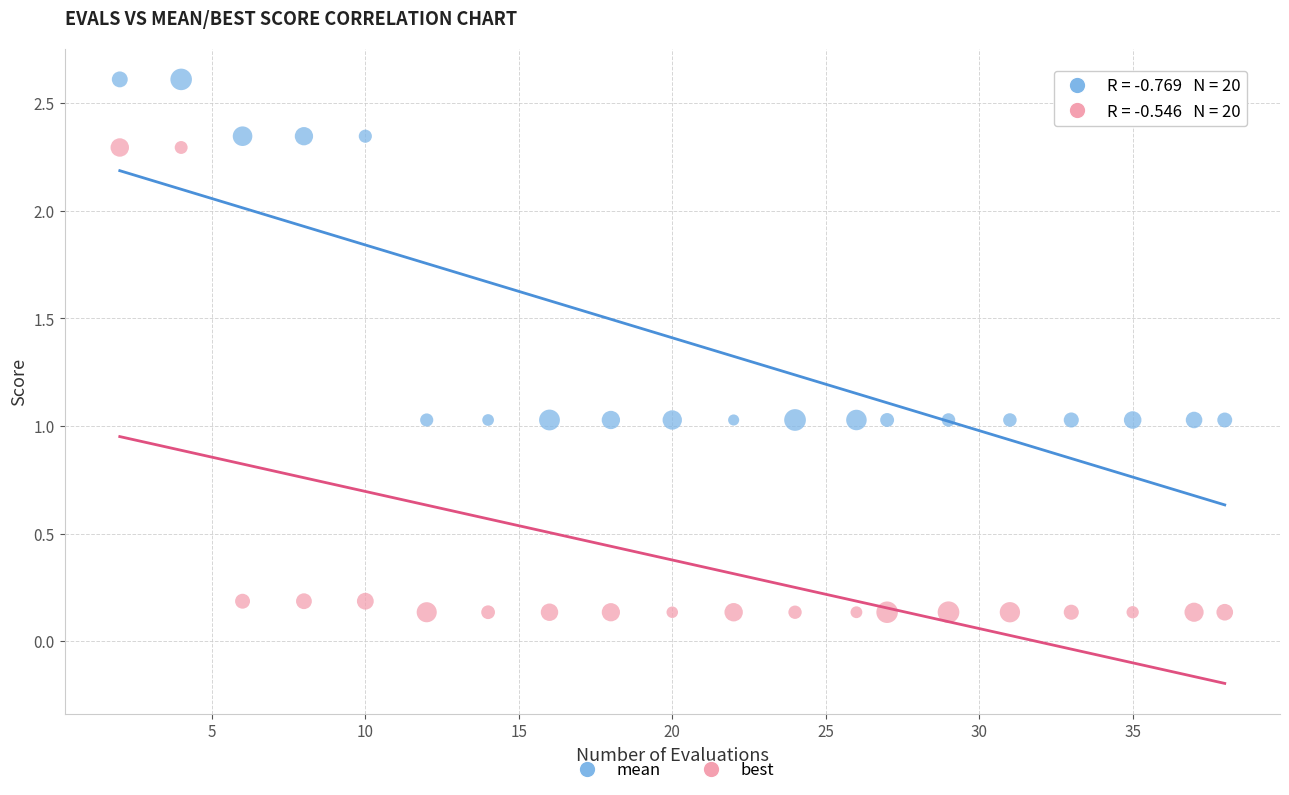

Which series contains the highest Y value?

mean